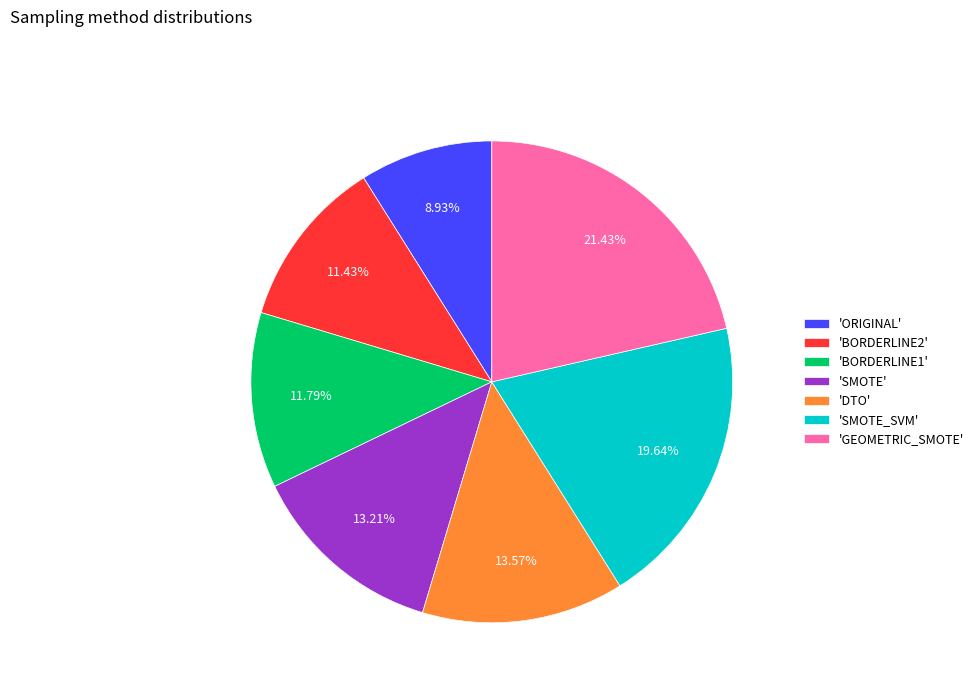

Is the sum of 'DTO' and 'GEOMETRIC_SMOTE' greater than half?

No